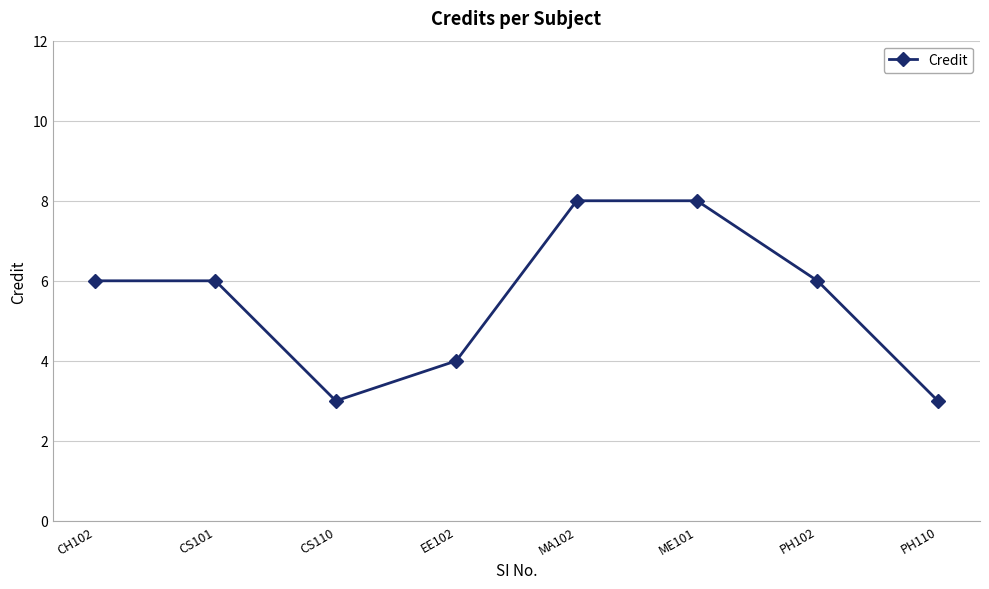

What is the maximum value shown in the chart?

8